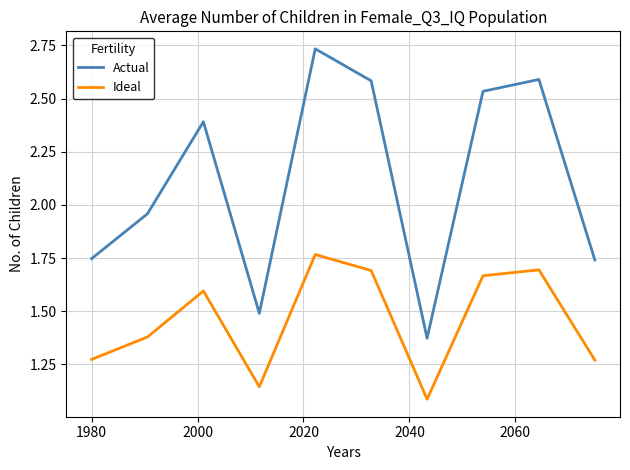

Rank the series by their average value, from highest to lowest.

Actual, Ideal